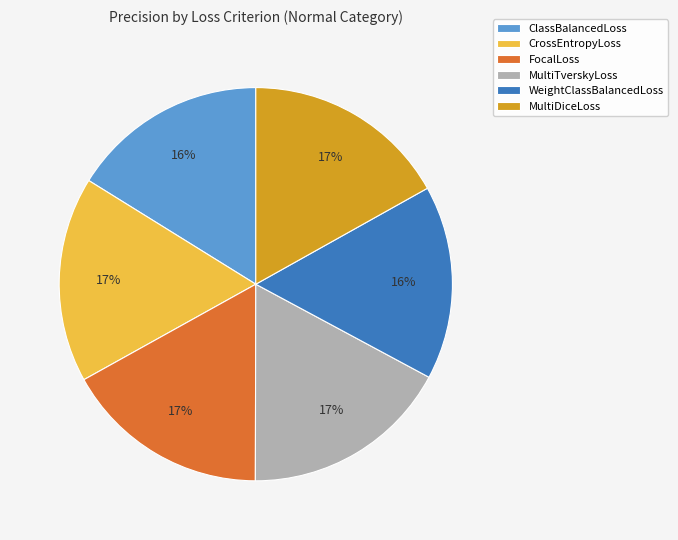

Is MultiDiceLoss the majority of the pie?

No